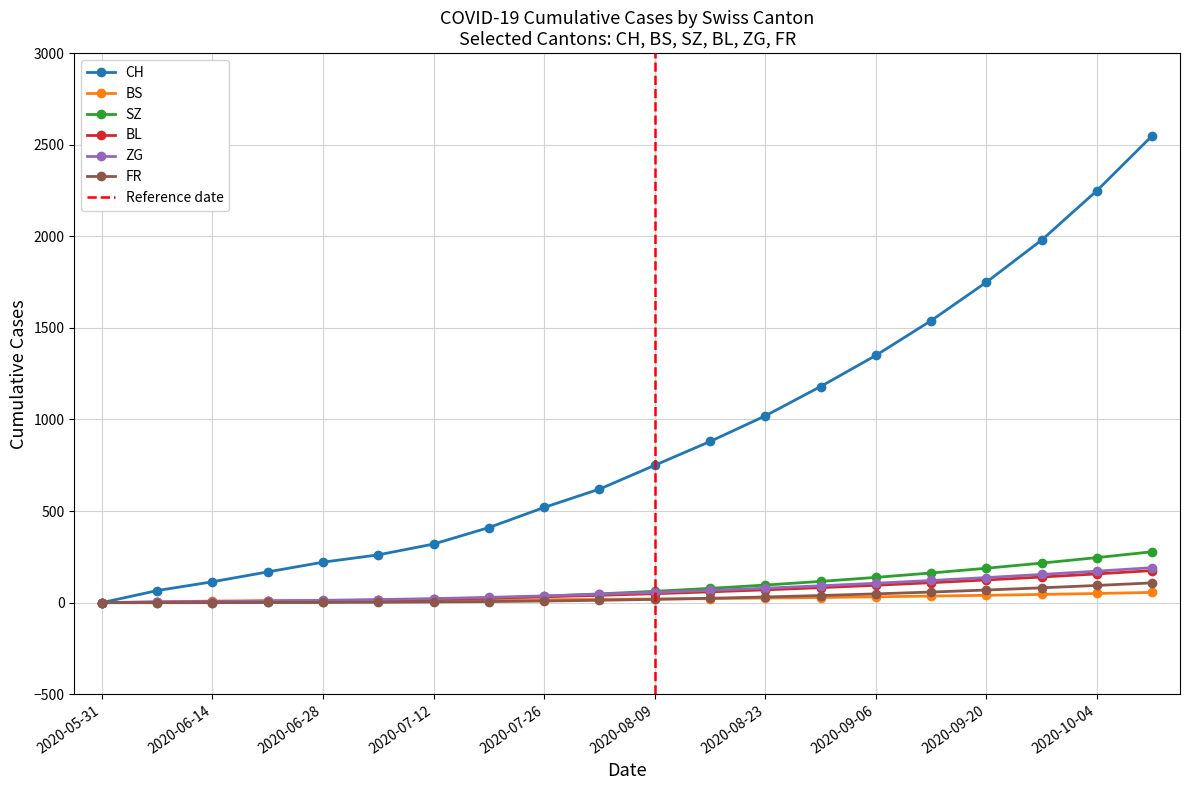

At how many categories does at least one series exceed 661?

10